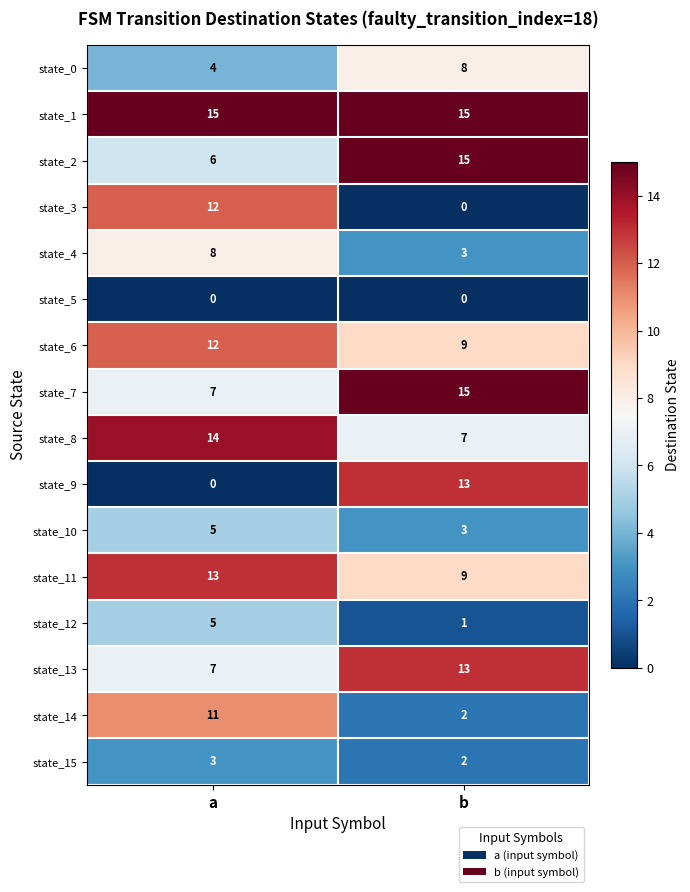

What is the lowest value of the state_2 series?

6